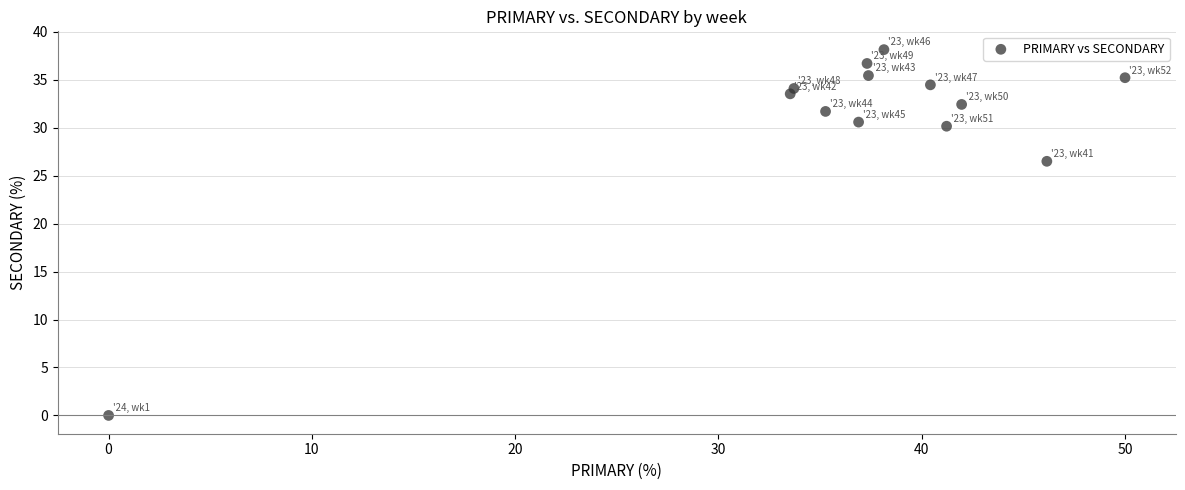

What is the range of X values (max minus min)?

50.0